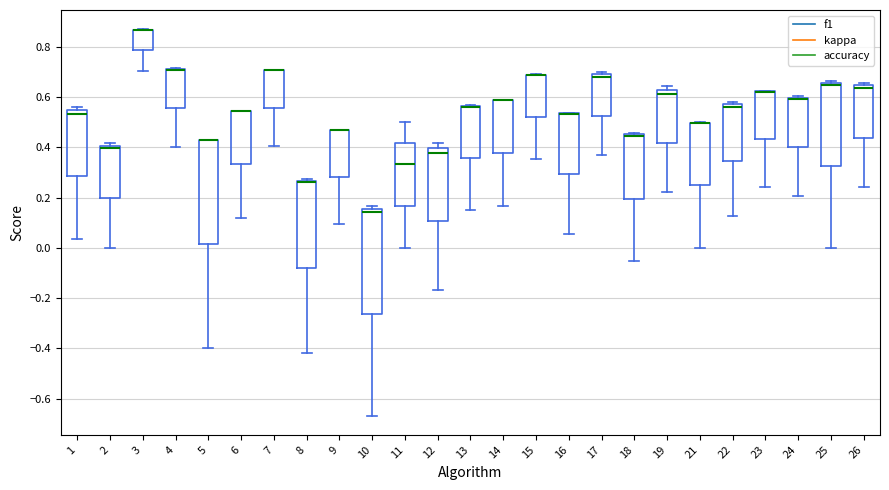

Reading left to right, read every box against the y-axis: the position of its median line, the range the box covers, and the ends of its whiskers. The values are not printed on the chart, so give them approximately, as read against the axis.

1: median 0.54 (just below the box's upper edge), box 0.28 to 0.54, whiskers 0.04 to 0.56
2: median 0.40 (just below the box's upper edge), box 0.20 to 0.40, whiskers 0.00 to 0.42
3: median 0.86 (drawn on the box's upper edge), box 0.78 to 0.86, whiskers 0.70 to 0.86
4: median 0.70 (drawn on the box's upper edge), box 0.56 to 0.72, whiskers 0.40 to 0.72
5: median 0.42 (drawn on the box's upper edge), box 0.02 to 0.42, whiskers -0.40 to 0.42
6: median 0.54 (drawn on the box's upper edge), box 0.34 to 0.54, whiskers 0.12 to 0.54
7: median 0.70 (drawn on the box's upper edge), box 0.56 to 0.70, whiskers 0.40 to 0.70
8: median 0.26 (drawn on the box's upper edge), box -0.08 to 0.26, whiskers -0.42 to 0.28
9: median 0.48 (drawn on the box's upper edge), box 0.28 to 0.48, whiskers 0.10 to 0.48
10: median 0.14, box -0.26 to 0.16, whiskers -0.66 to 0.16 (just above the box's upper edge)
11: median 0.34, box 0.16 to 0.42, whiskers 0.00 to 0.50
12: median 0.38, box 0.10 to 0.40, whiskers -0.16 to 0.42
13: median 0.56 (drawn on the box's upper edge), box 0.36 to 0.56, whiskers 0.16 to 0.56
14: median 0.58 (drawn on the box's upper edge), box 0.38 to 0.58, whiskers 0.16 to 0.58
15: median 0.68 (drawn on the box's upper edge), box 0.52 to 0.68, whiskers 0.36 to 0.70
16: median 0.54 (drawn on the box's upper edge), box 0.30 to 0.54, whiskers 0.06 to 0.54
17: median 0.68, box 0.52 to 0.70, whiskers 0.36 to 0.70 (just above the box's upper edge)
18: median 0.44, box 0.20 to 0.46, whiskers -0.06 to 0.46 (just above the box's upper edge)
19: median 0.62 (just below the box's upper edge), box 0.42 to 0.62, whiskers 0.22 to 0.64
21: median 0.50 (drawn on the box's upper edge), box 0.24 to 0.50, whiskers 0.00 to 0.50
22: median 0.56, box 0.34 to 0.58, whiskers 0.12 to 0.58 (just above the box's upper edge)
23: median 0.62 (drawn on the box's upper edge), box 0.44 to 0.62, whiskers 0.24 to 0.62
24: median 0.60 (drawn on the box's upper edge), box 0.40 to 0.60, whiskers 0.20 to 0.60 (just above the box's upper edge)
25: median 0.66 (just below the box's upper edge), box 0.32 to 0.66, whiskers 0.00 to 0.66 (just above the box's upper edge)
26: median 0.64 (just below the box's upper edge), box 0.44 to 0.64, whiskers 0.24 to 0.66